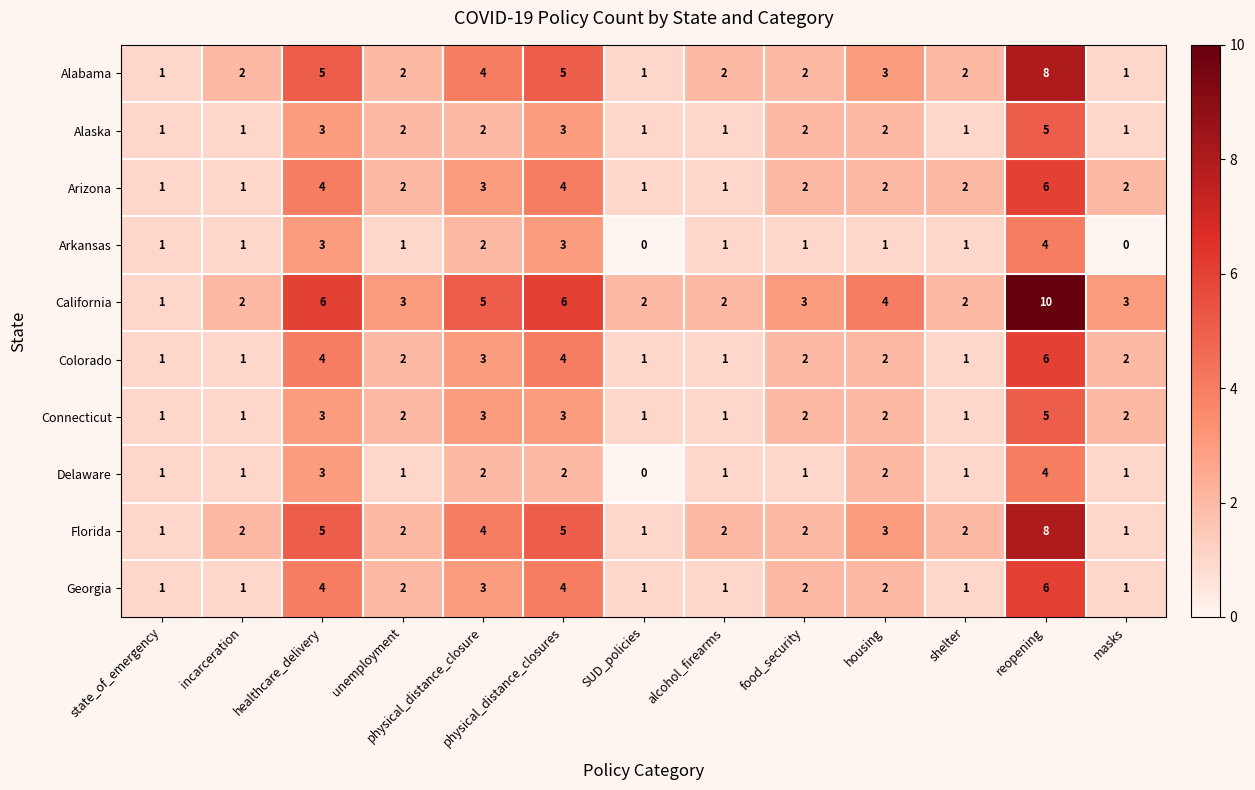

What is the difference between the maximum and minimum values in the Alaska series?

4